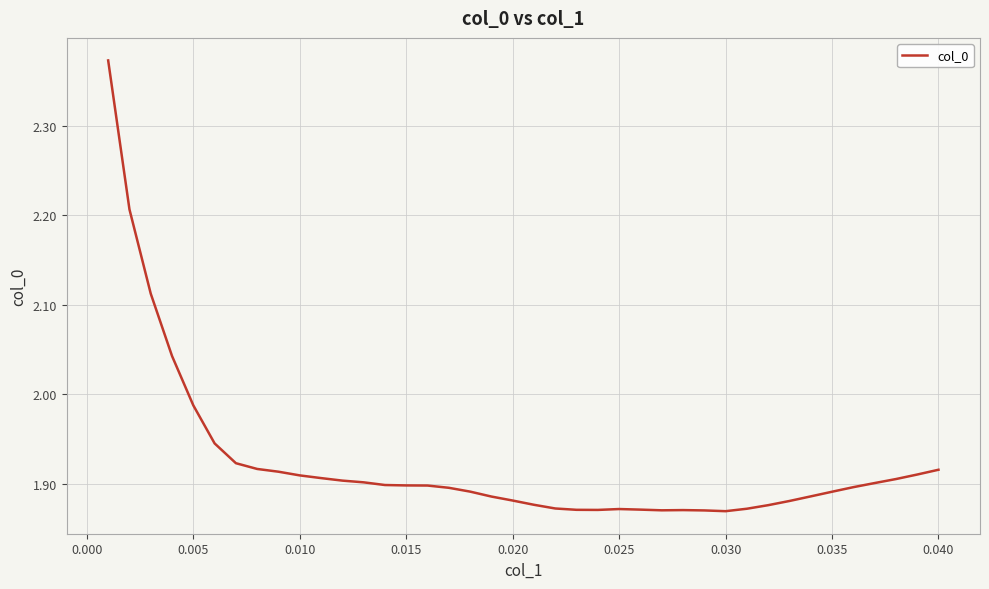

What is the difference between the maximum and minimum values?

0.5